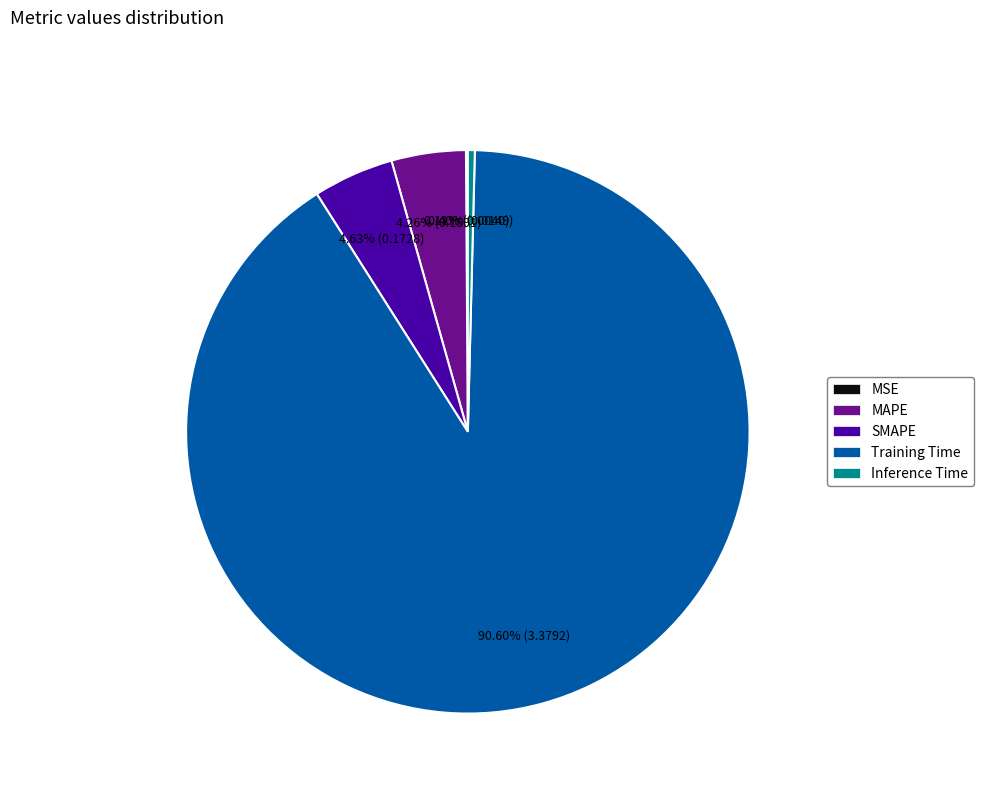

Combined, what portion of the pie is Inference Time and SMAPE?

5.0%